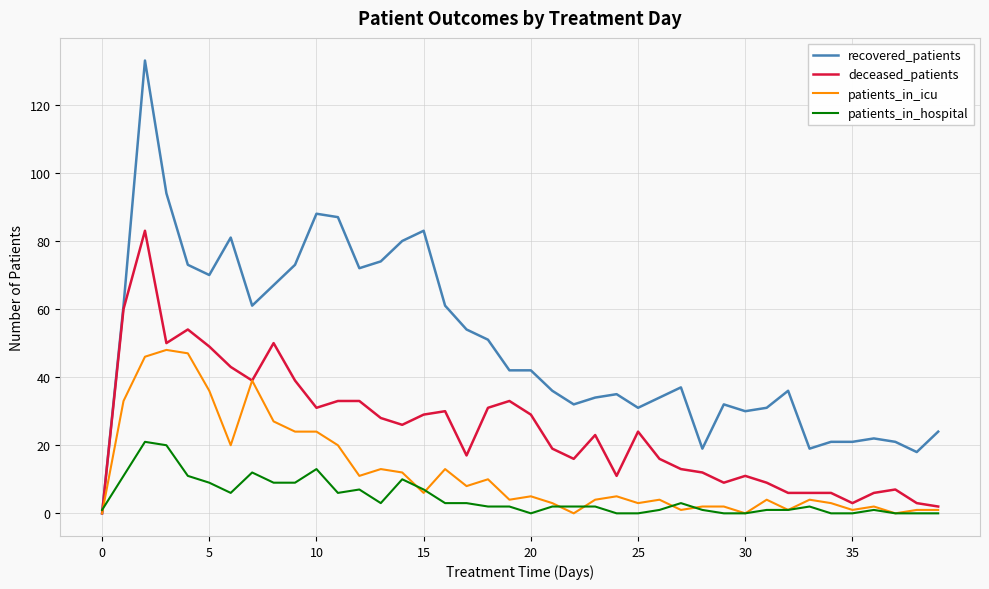

What is the greatest value displayed?

133